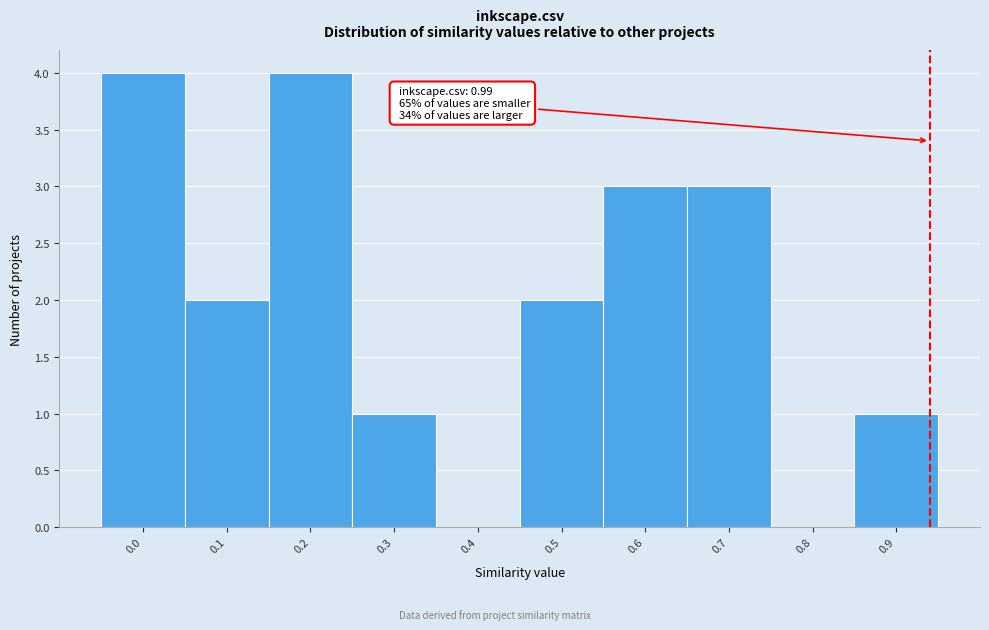

Reading left to right, what are all the values shown in this chart?

0.0=4	0.1=2	0.2=4	0.3=1	0.4=0	0.5=2	0.6=3	0.7=3	0.8=0	0.9=1